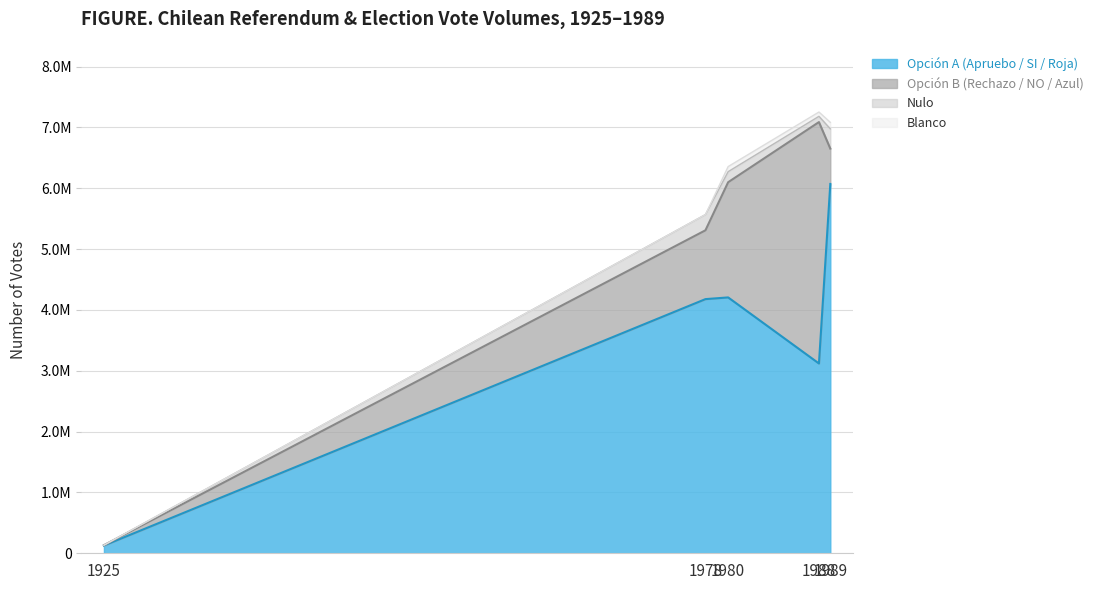

How many data points does each series have?

6